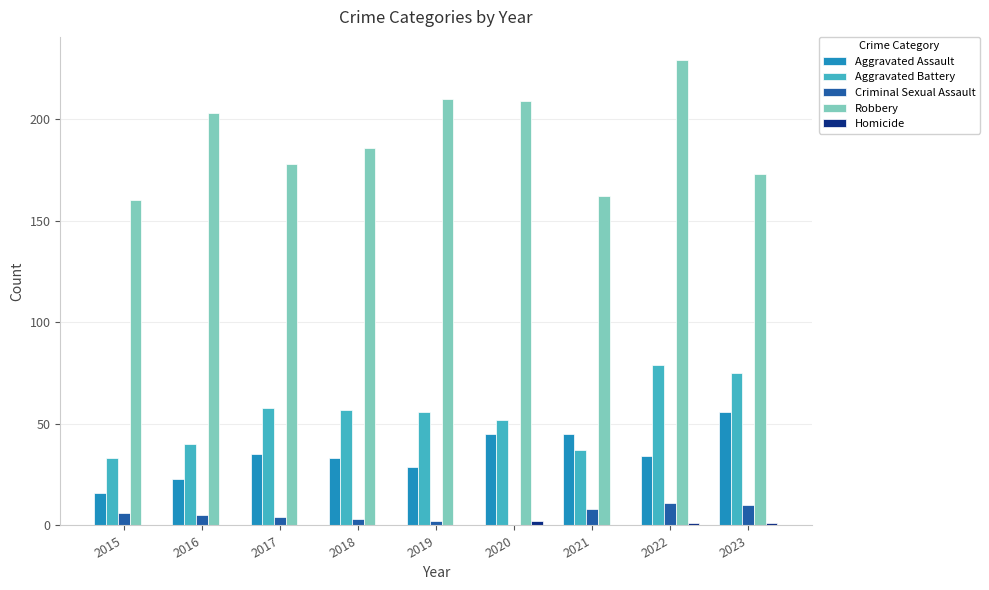

Are the bars grouped side by side (vs. stacked)?

Yes